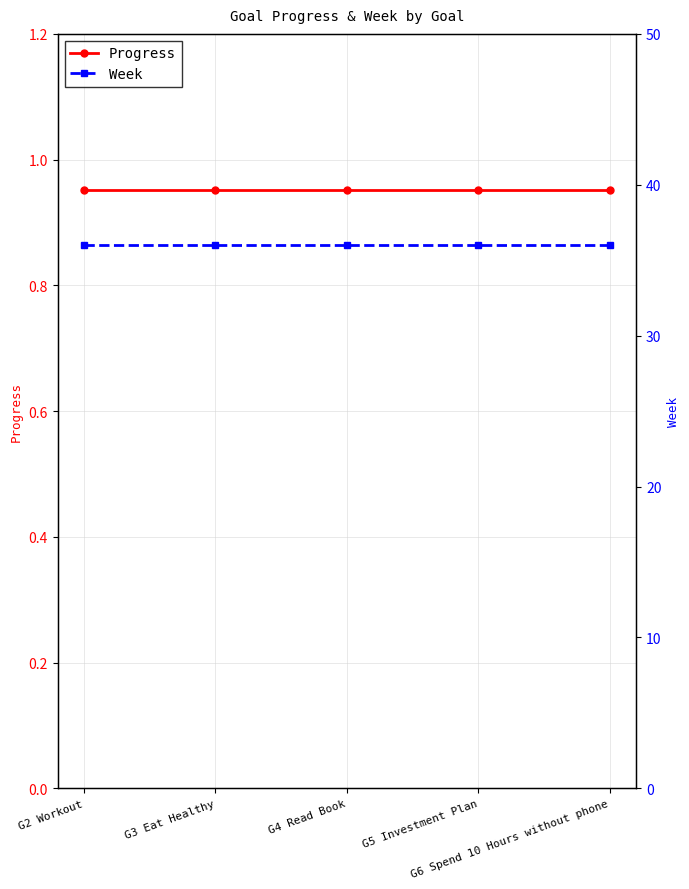

What is the difference between the highest and lowest values at G2 Workout?

35.0